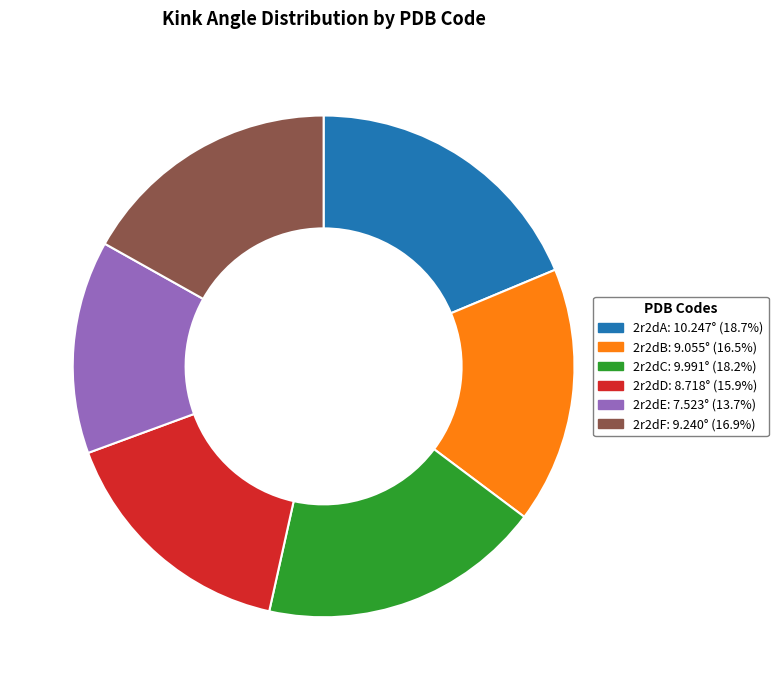

Which has a higher value, 2r2dC or 2r2dB?

2r2dC